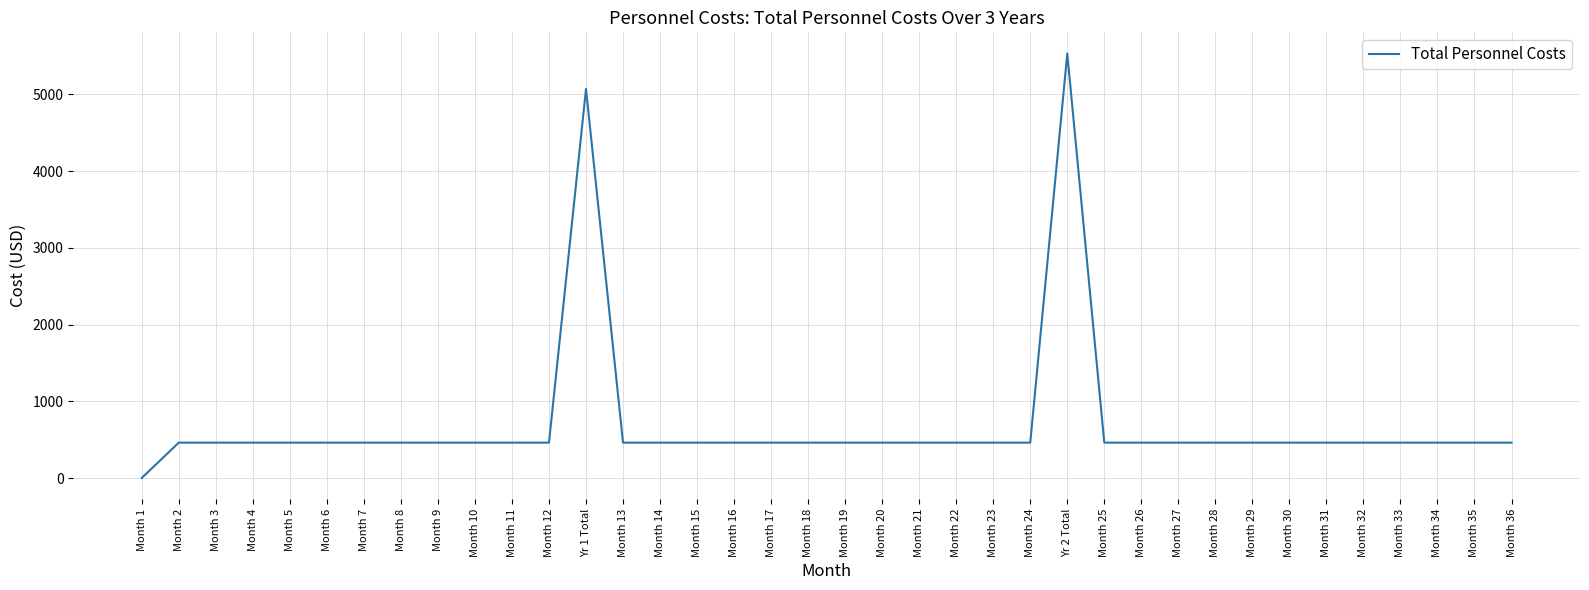

How many values are above zero?

37